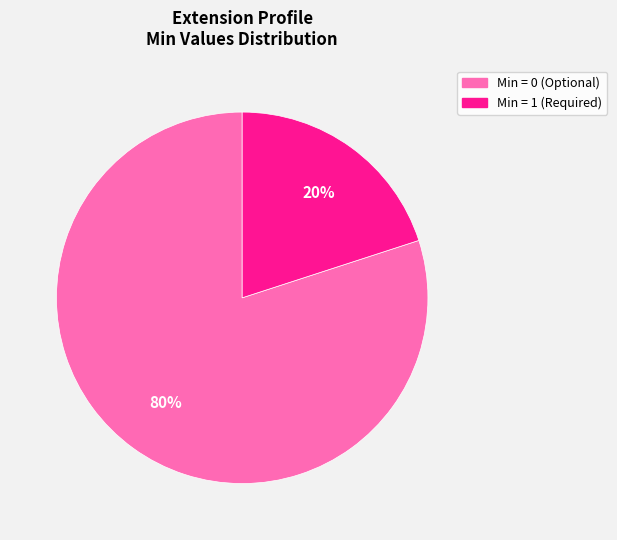

To the nearest percent, what is the average slice percentage?

50%